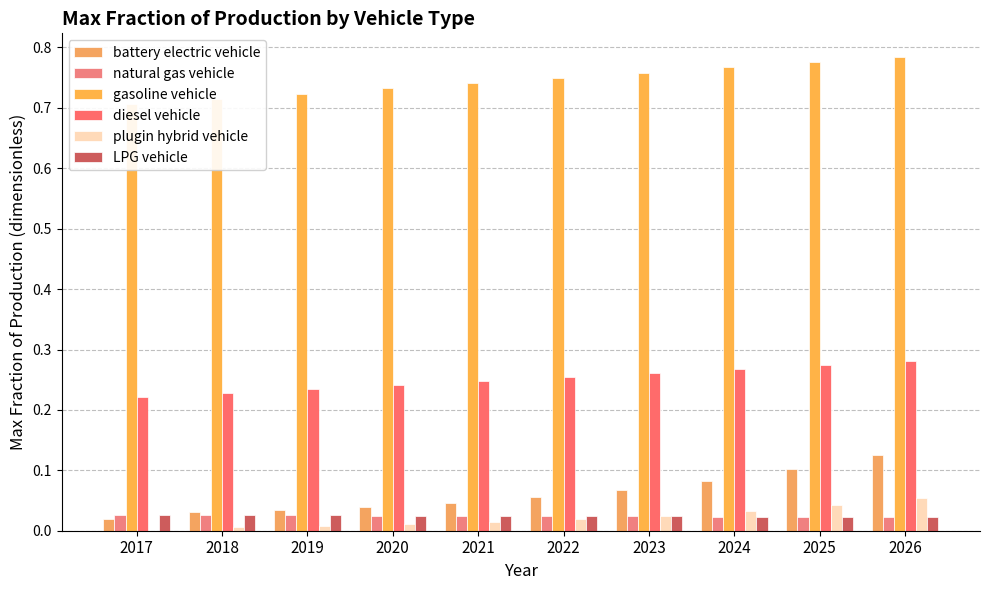

Rank the series by their maximum value, from lowest to highest.

natural gas vehicle, LPG vehicle, plugin hybrid vehicle, battery electric vehicle, diesel vehicle, gasoline vehicle